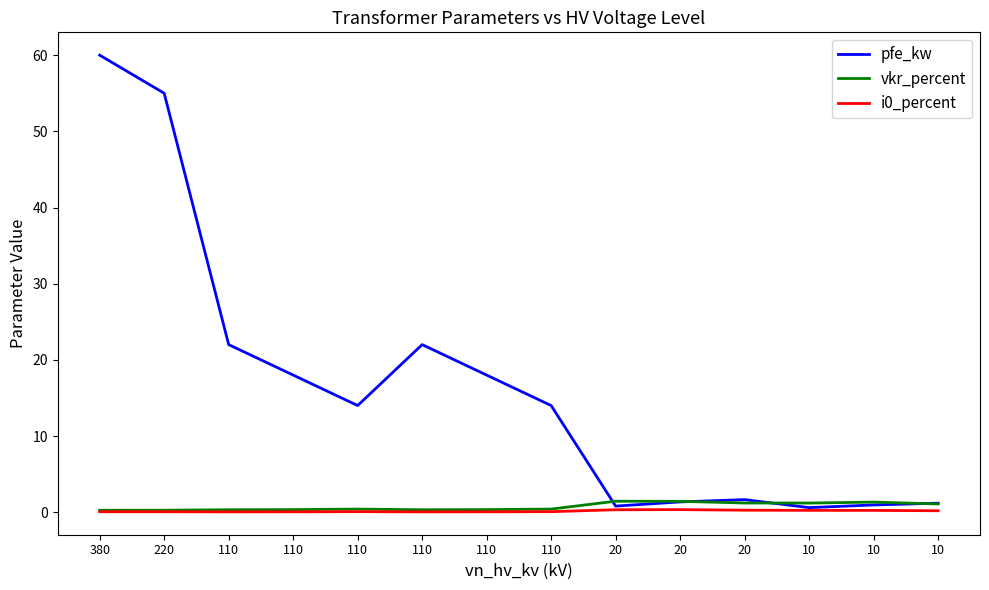

Is the value of vkr_percent at 20 greater than the value of pfe_kw at 10?

Yes